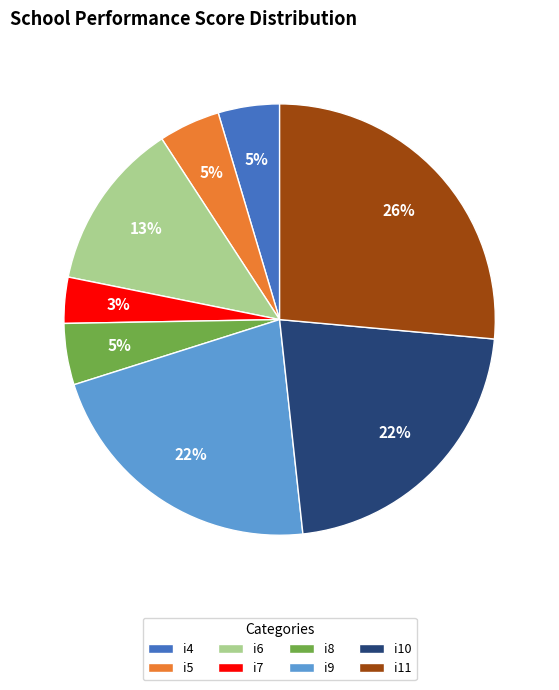

Which slice is the largest?

i11